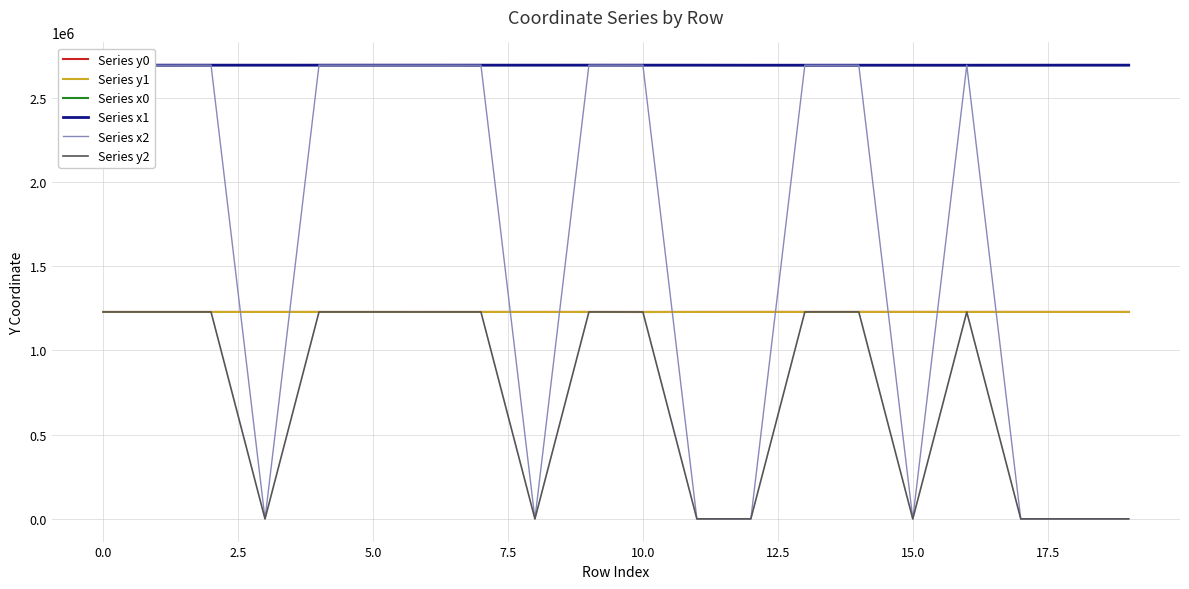

What is the lowest value of the Series x0 series?

2694169.4